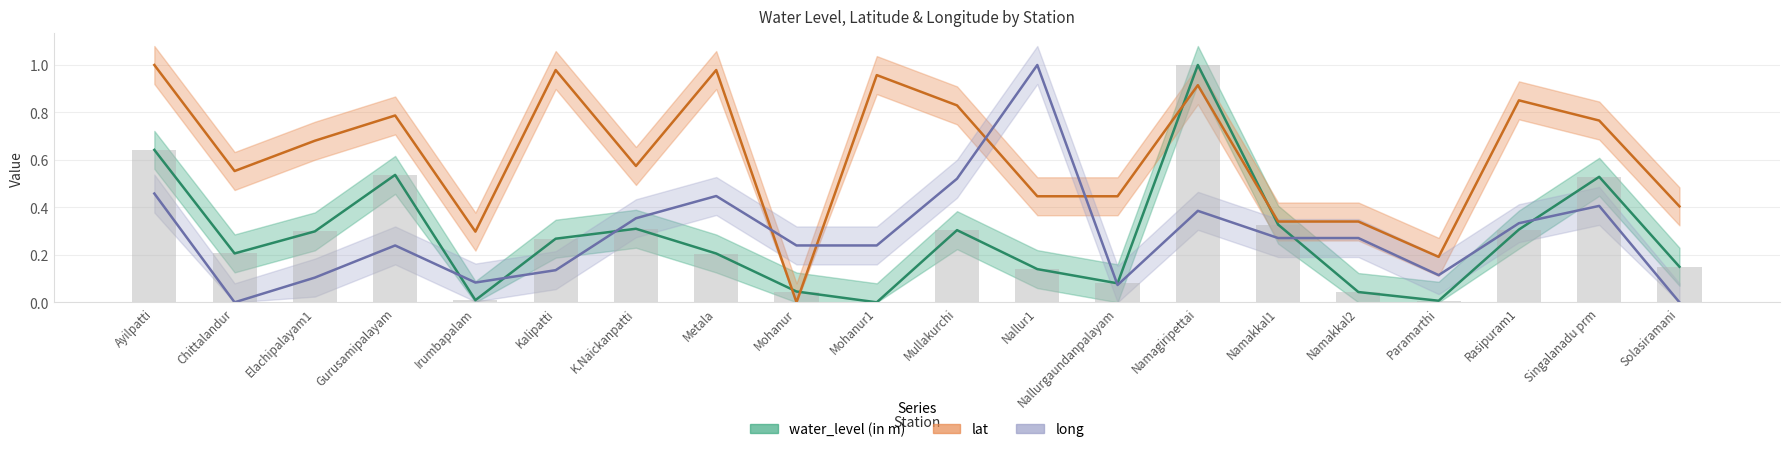

What is the highest value of the lat series?

1.0